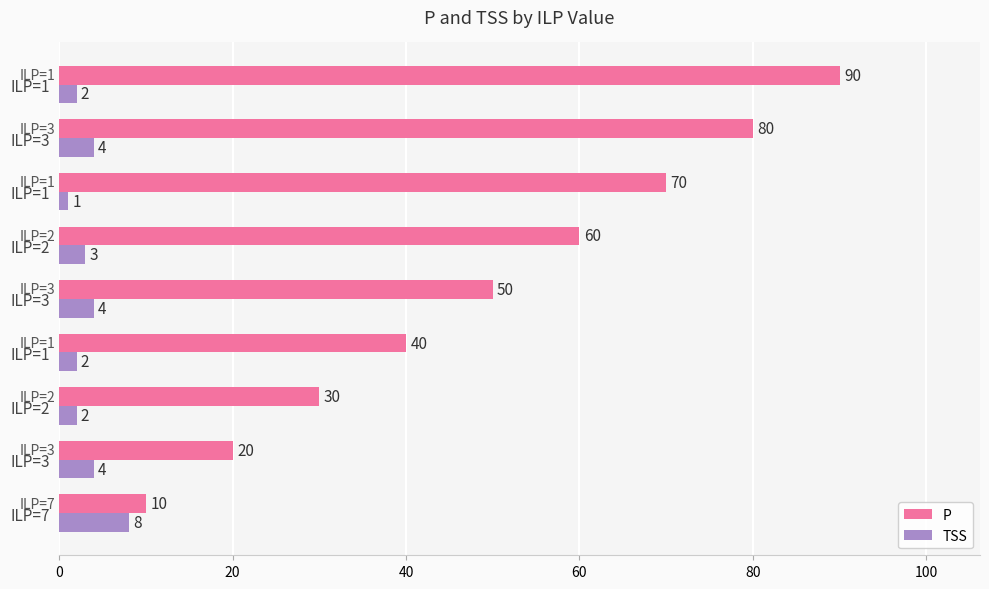

How many series are shown in this chart?

2